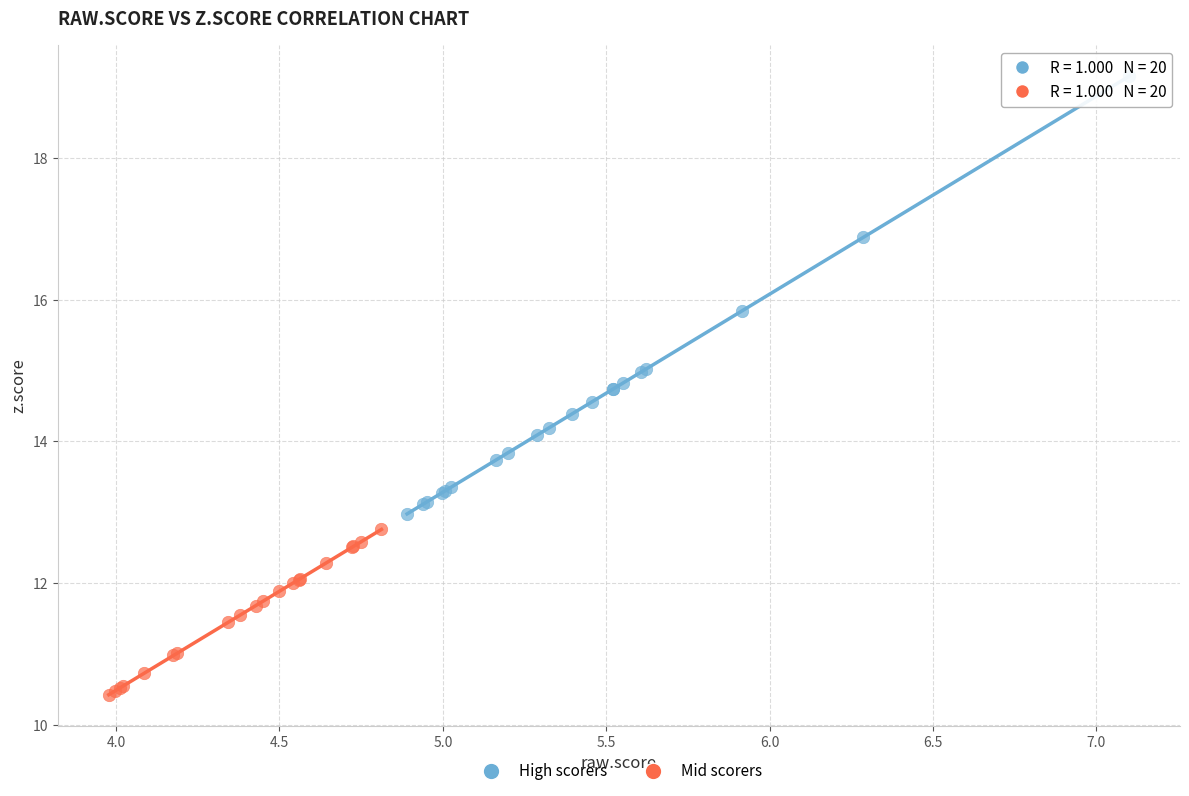

Which series reaches the maximum Y coordinate?

High scorers